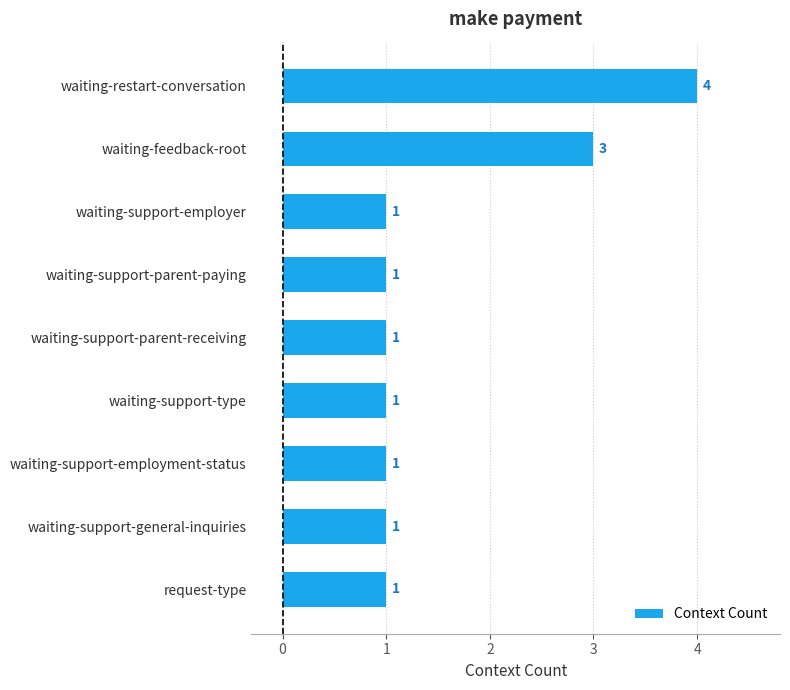

Are the bars grouped side by side (vs. stacked)?

No